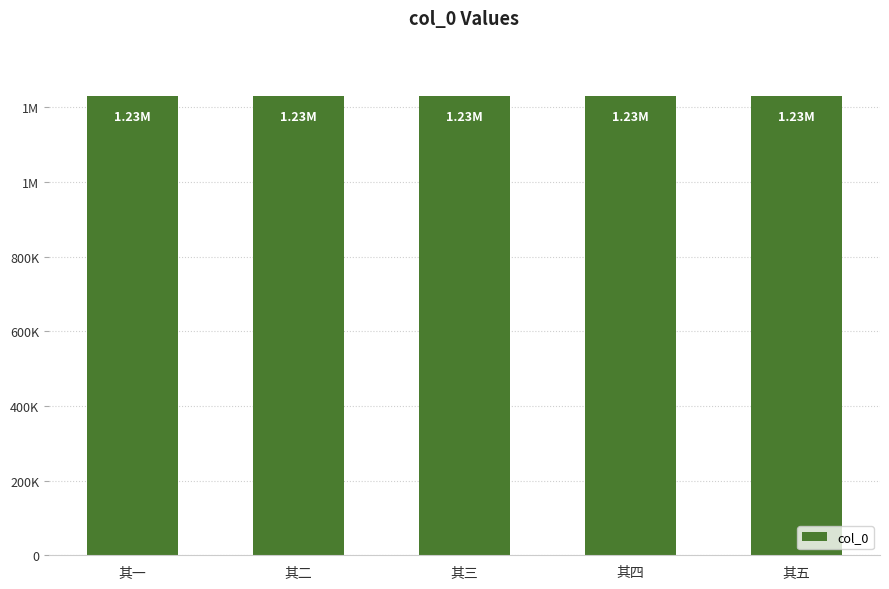

List the labels in order of value, largest first.

其五, 其四, 其三, 其二, 其一